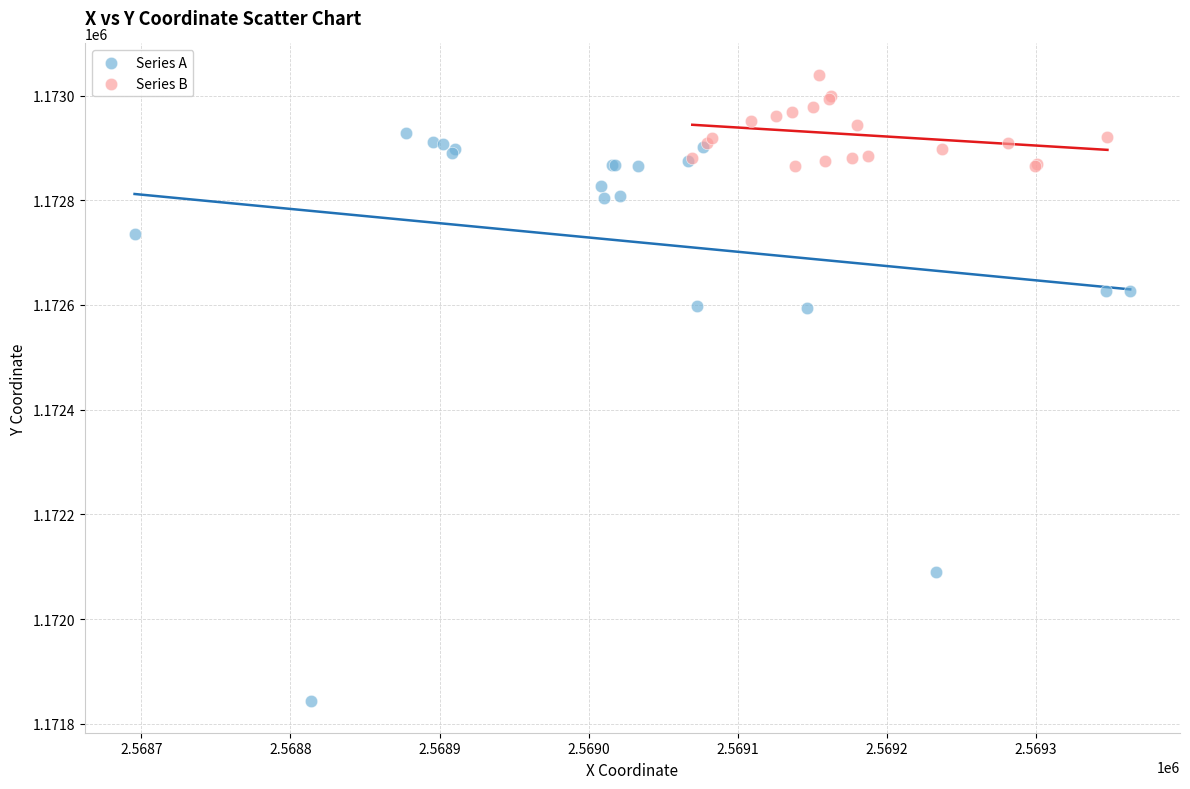

Which series contains the lowest Y value?

Series A